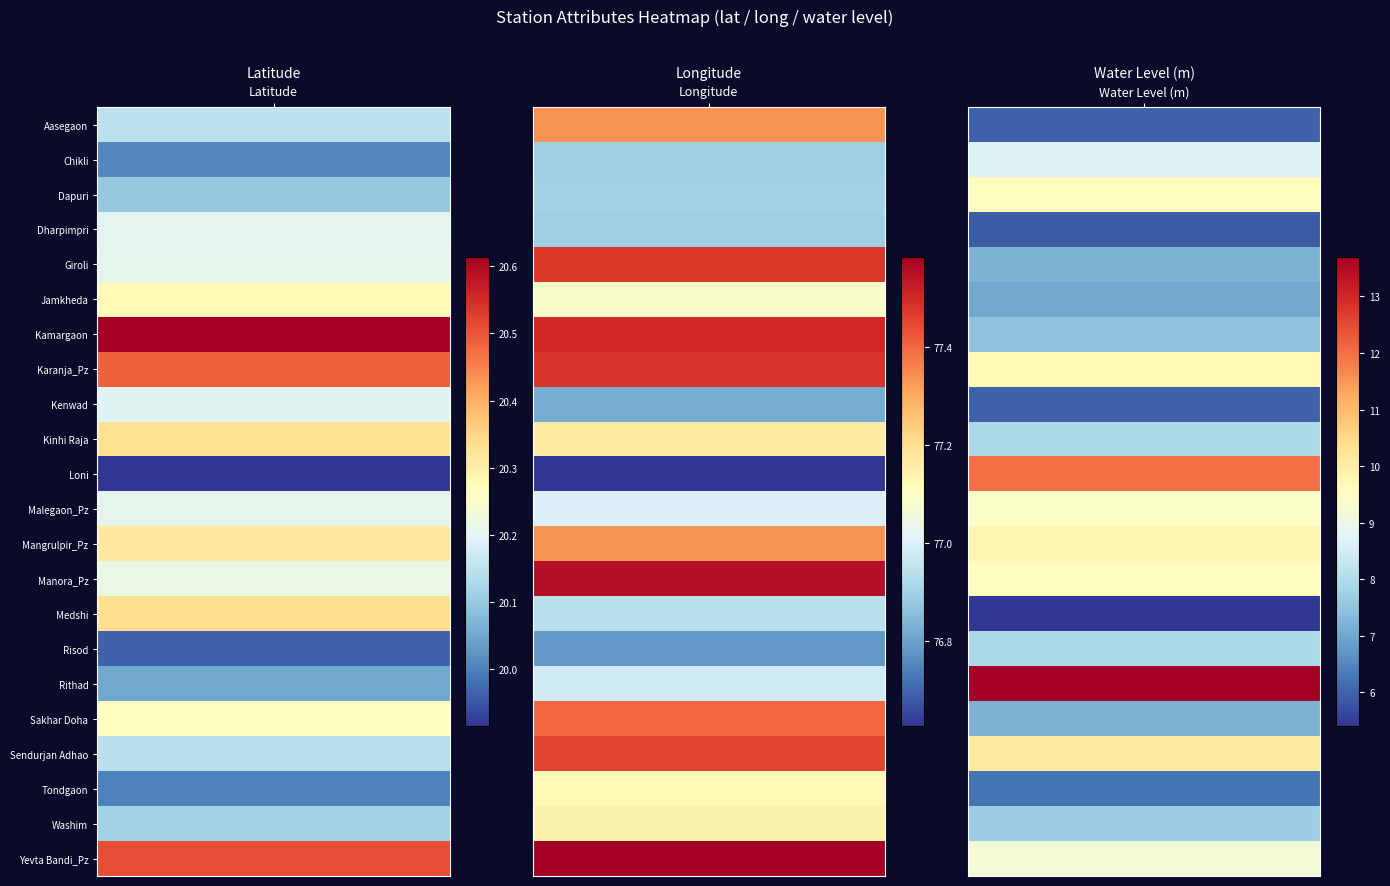

Reading left to right, what are all the values shown in this chart?

Aasegaon: 0=20.1	1=77.3	2=6.0
Chikli: 0=20.0	1=76.9	2=8.7
Dapuri: 0=20.1	1=76.9	2=9.6
Dharpimpri: 0=20.2	1=76.9	2=5.9
Giroli: 0=20.2	1=77.5	2=7.2
Jamkheda: 0=20.3	1=77.1	2=7.0
Kamargaon: 0=20.6	1=77.5	2=7.5
Karanja_Pz: 0=20.5	1=77.5	2=9.7
Kenwad: 0=20.2	1=76.8	2=6.0
Kinhi Raja: 0=20.3	1=77.2	2=7.9
Loni: 0=19.9	1=76.6	2=12.0
Malegaon_Pz: 0=20.2	1=77.0	2=9.4
Mangrulpir_Pz: 0=20.3	1=77.3	2=9.8
Manora_Pz: 0=20.2	1=77.6	2=9.6
Medshi: 0=20.3	1=76.9	2=5.4
Risod: 0=20.0	1=76.8	2=7.9
Rithad: 0=20.1	1=77.0	2=13.7
Sakhar Doha: 0=20.3	1=77.4	2=7.2
Sendurjan Adhao: 0=20.1	1=77.5	2=10.1
Tondgaon: 0=20.0	1=77.1	2=6.2
Washim: 0=20.1	1=77.1	2=7.7
Yevta Bandi_Pz: 0=20.5	1=77.6	2=9.2